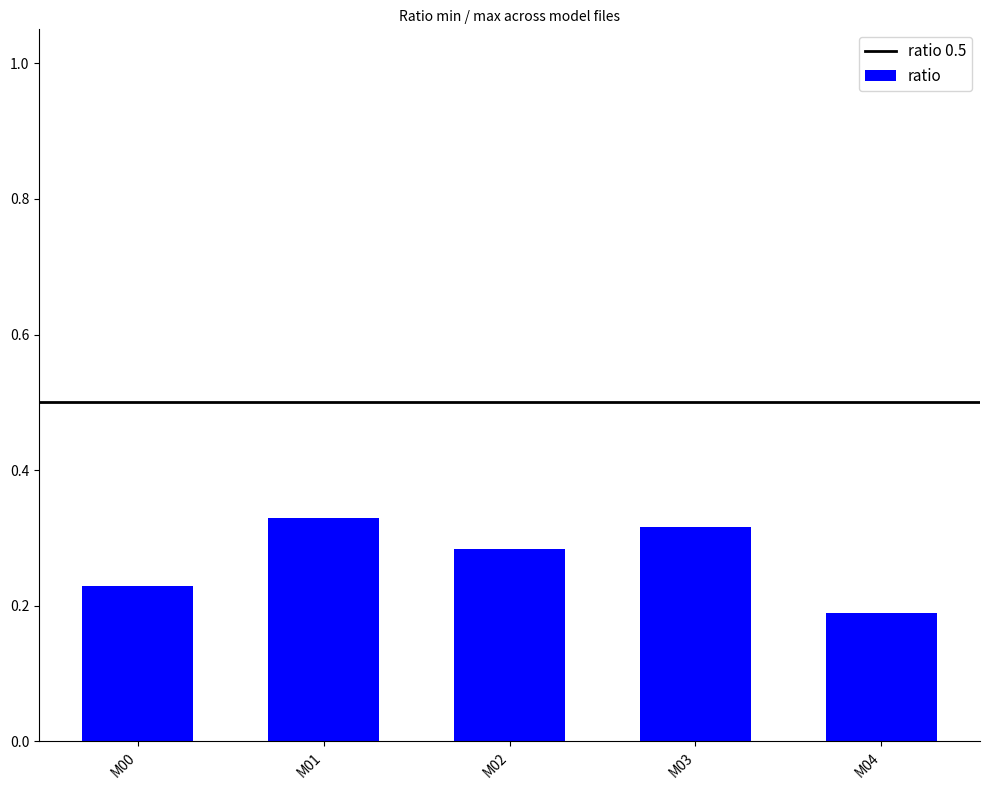

Are the bars horizontal?

No